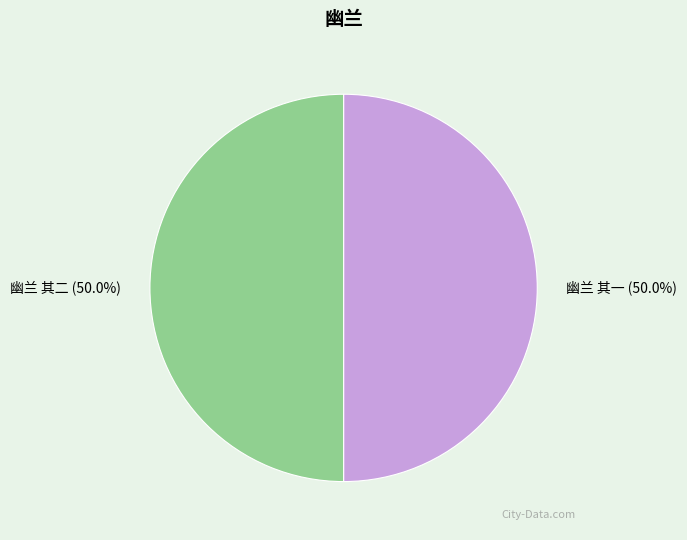

To the nearest percent, what is the combined percentage of 幽兰 其二 and 幽兰 其一?

100%